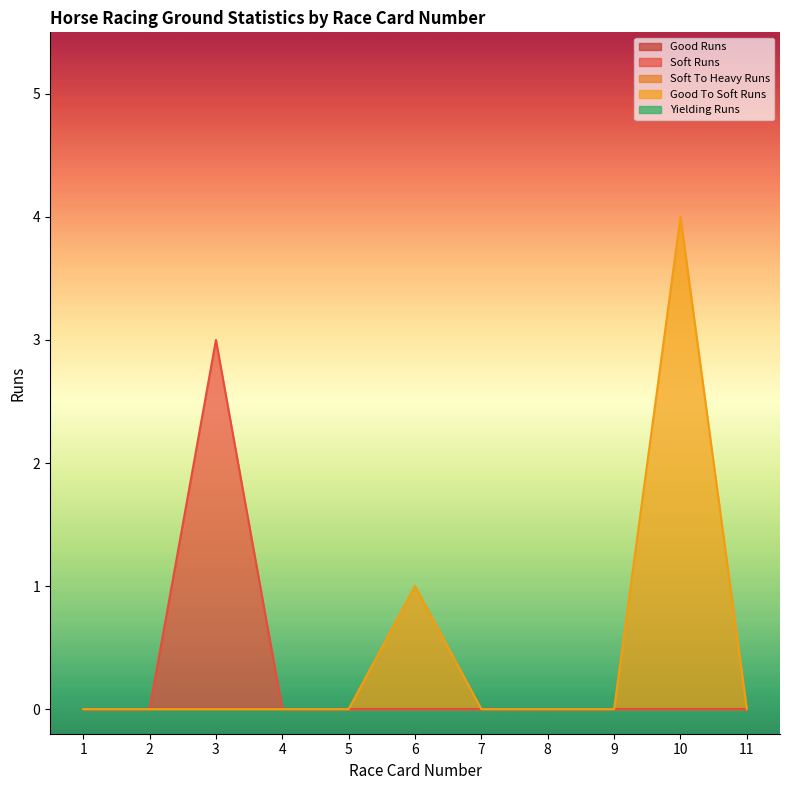

Is the value of Good Runs at 11 greater than the value of Soft To Heavy Runs at 4?

No